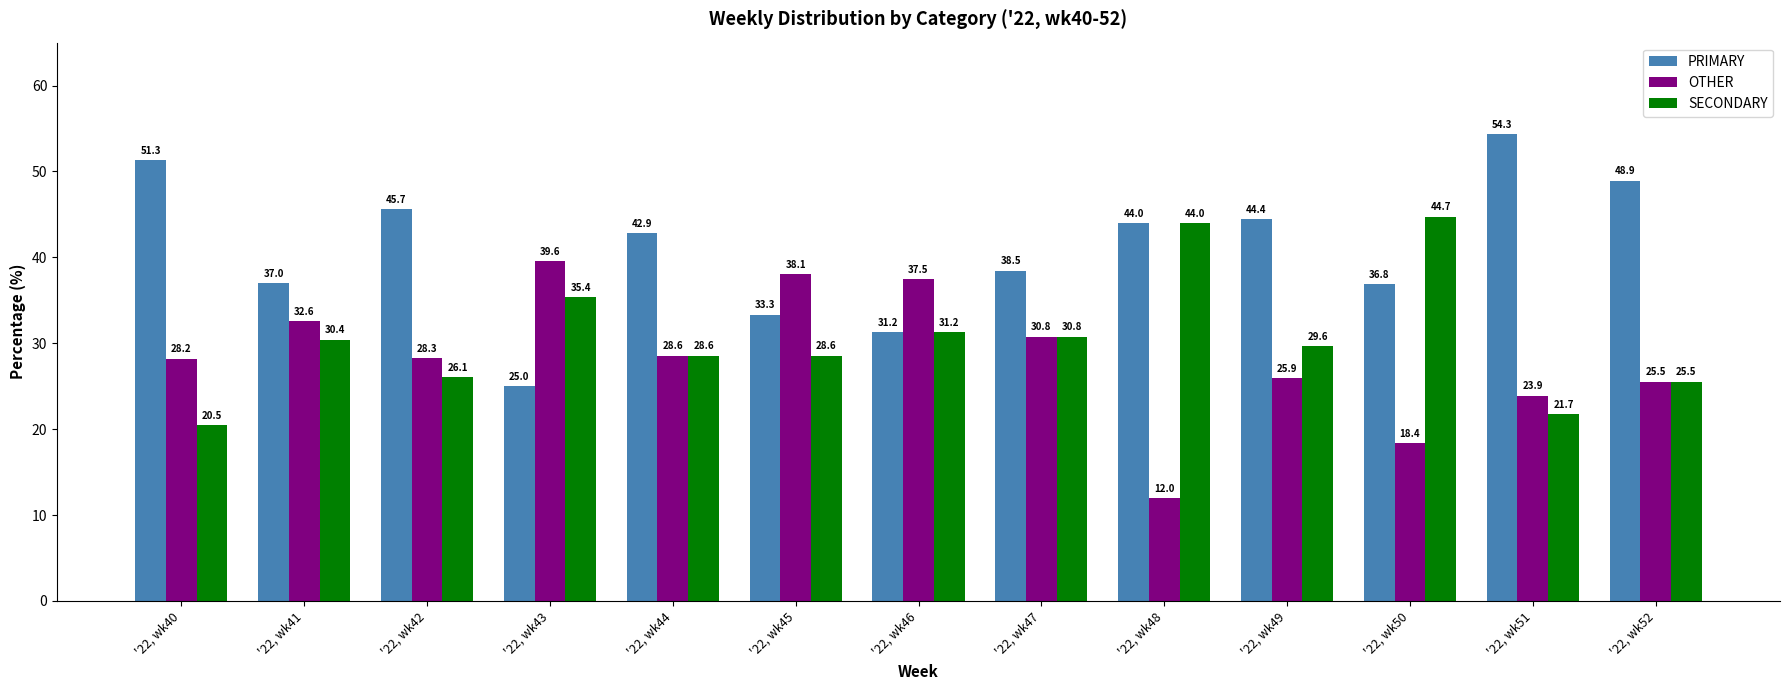

At which label does PRIMARY first exceed 42?

'22, wk40